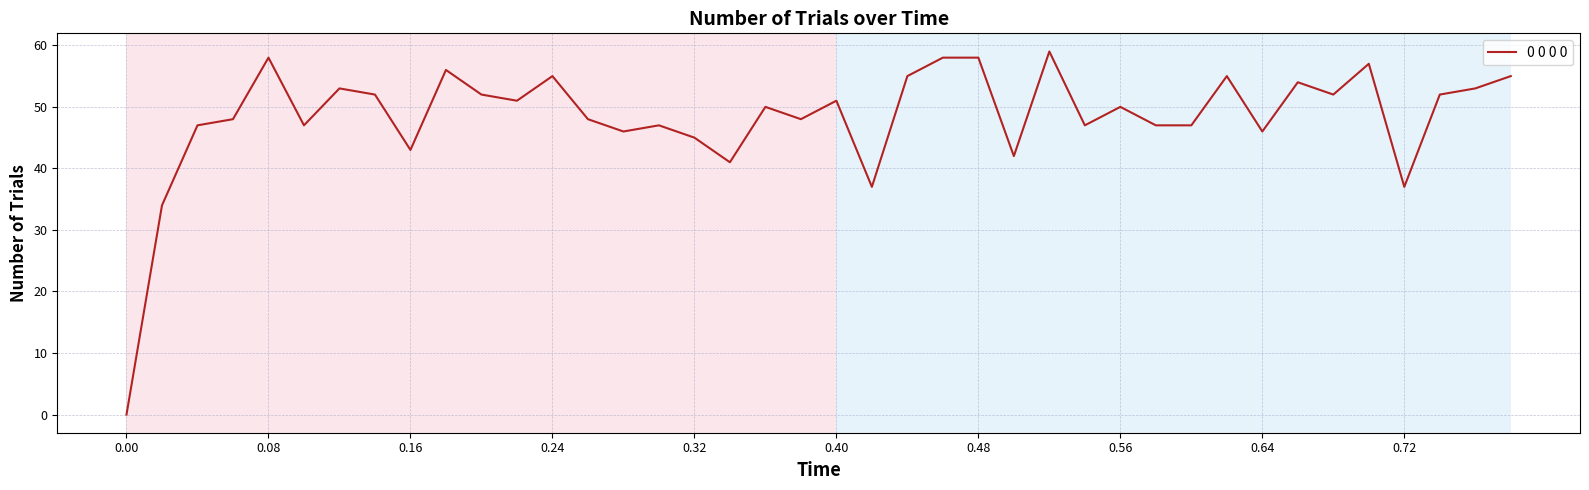

What is the maximum value shown in the chart?

59